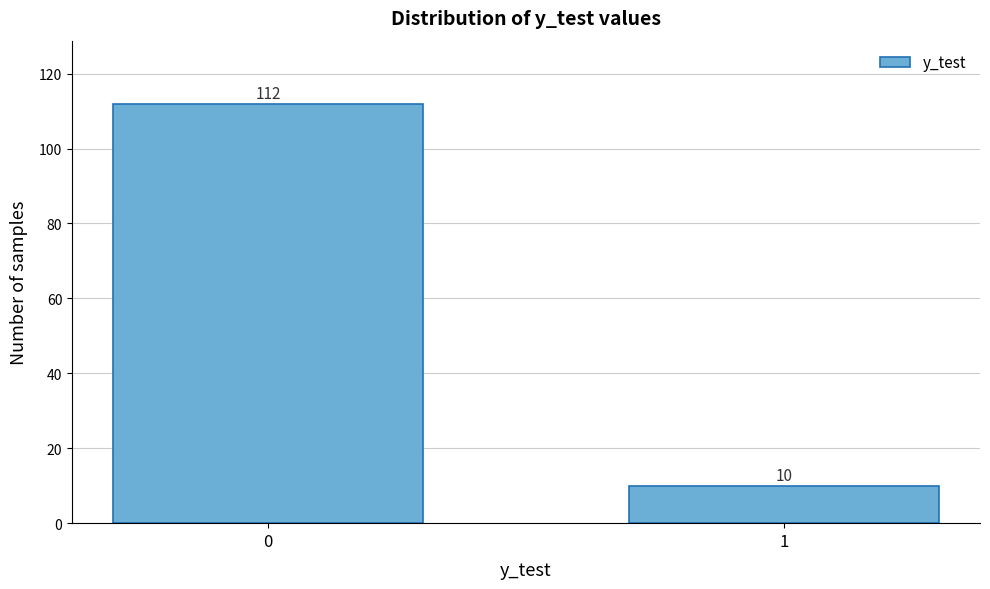

Reading right to left, extract all data points from this chart.

10	112